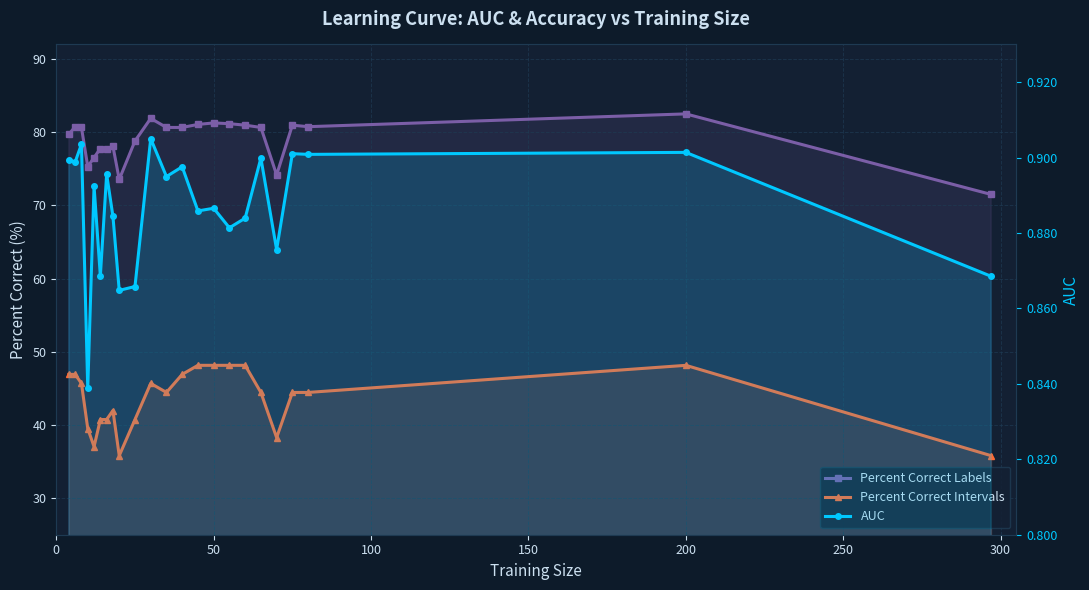

Reading left to right, list all the values displayed in this chart.

Percent Correct Labels: 79.7	80.8	80.7	75.3	76.5	77.8	77.7	78.1	73.6	78.8	81.9	80.7	80.7	81.1	81.3	81.2	81.0	80.7	74.2	81.0	80.8	82.5	71.5
Percent Correct Intervals: 46.9	46.9	45.7	39.5	37.0	40.7	40.7	42.0	35.8	40.7	45.7	44.4	46.9	48.1	48.1	48.1	48.1	44.4	38.3	44.4	44.4	48.1	35.8
AUC: 0.9	0.9	0.9	0.8	0.9	0.9	0.9	0.9	0.9	0.9	0.9	0.9	0.9	0.9	0.9	0.9	0.9	0.9	0.9	0.9	0.9	0.9	0.9